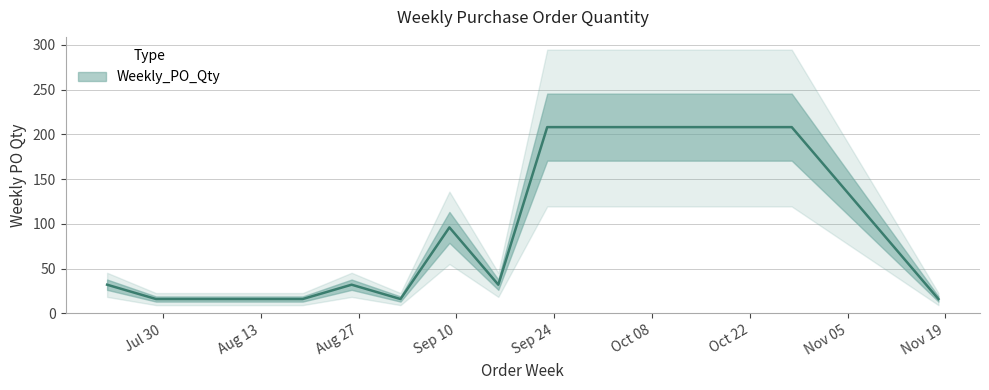

Reading right to left, what are all the values shown in this chart?

16	208	208	32	96	16	32	16	16	16	32